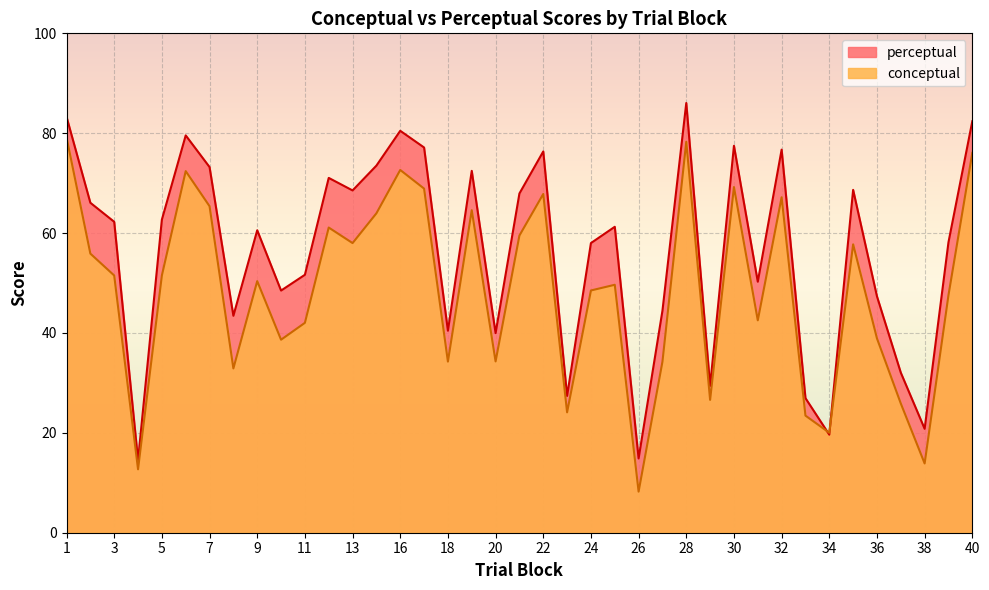

Reading left to right, list all the values displayed in this chart.

conceptual: 1=79.2	2=55.9	3=51.5	4=12.7	5=51.5	6=72.4	7=65.4	8=32.9	9=50.4	10=38.6	11=42.0	12=61.1	13=58.0	14=64.0	16=72.6	17=68.9	18=34.3	19=64.6	20=34.3	21=59.5	22=67.8	23=24.1	24=48.5	25=49.6	26=8.2	27=34.2	28=78.3	29=26.6	30=69.2	31=42.5	32=67.2	33=23.4	34=20.0	35=57.8	36=38.9	37=25.9	38=13.9	39=47.6	40=76.1
perceptual: 1=83.3	2=66.1	3=62.3	4=14.5	5=62.7	6=79.6	7=73.2	8=43.4	9=60.6	10=48.5	11=51.6	12=71.0	13=68.5	14=73.5	16=80.5	17=77.1	18=40.5	19=72.5	20=40.0	21=67.9	22=76.3	23=27.4	24=58.0	25=61.3	26=14.9	27=44.5	28=86.0	29=29.4	30=77.5	31=50.3	32=76.7	33=26.9	34=19.6	35=68.7	36=47.3	37=32.0	38=20.8	39=58.2	40=82.4